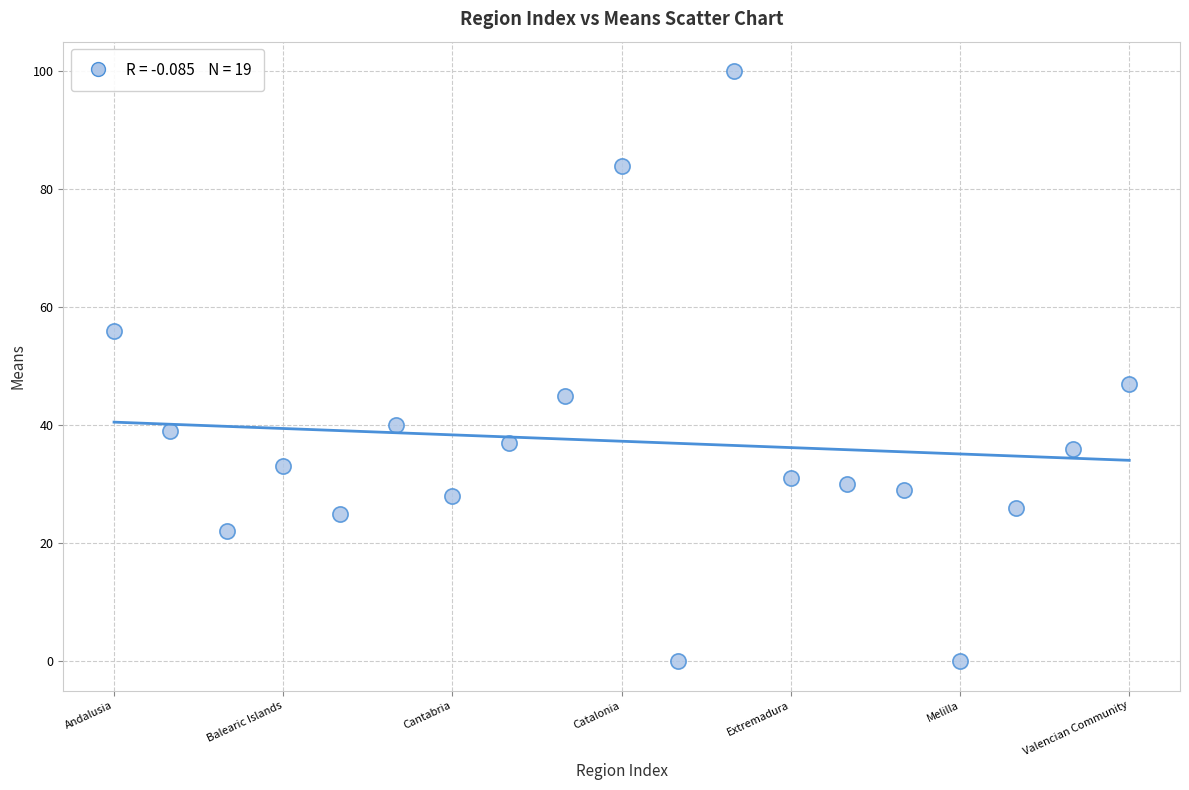

What is the range of Y values (max minus min)?

100